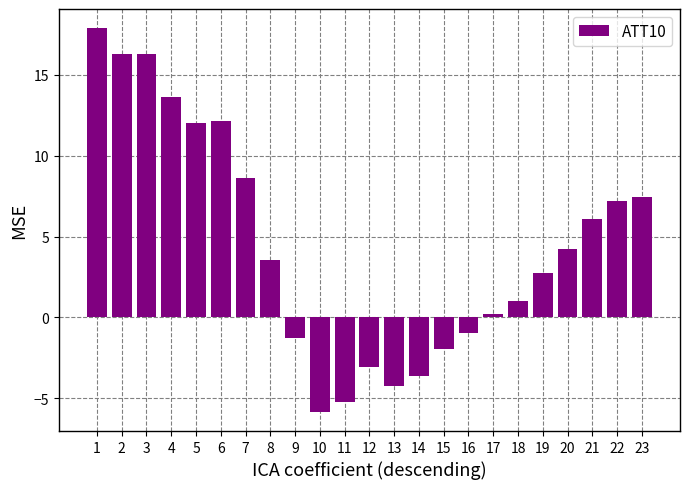

What is the sum of the values at 3 and 12?

13.2